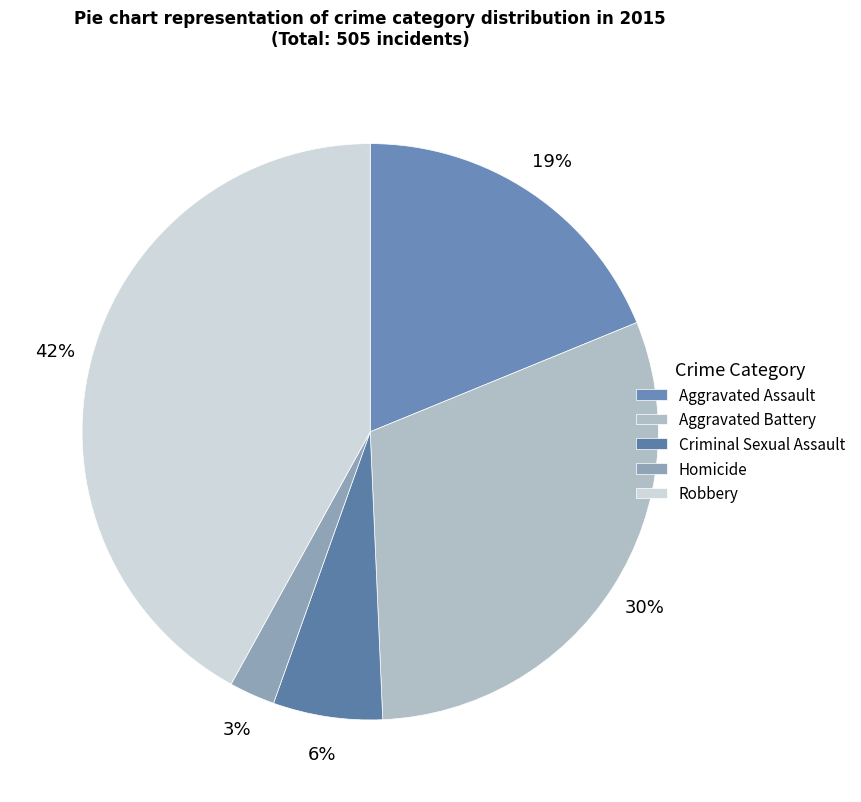

What is the largest slice in the pie chart?

Robbery